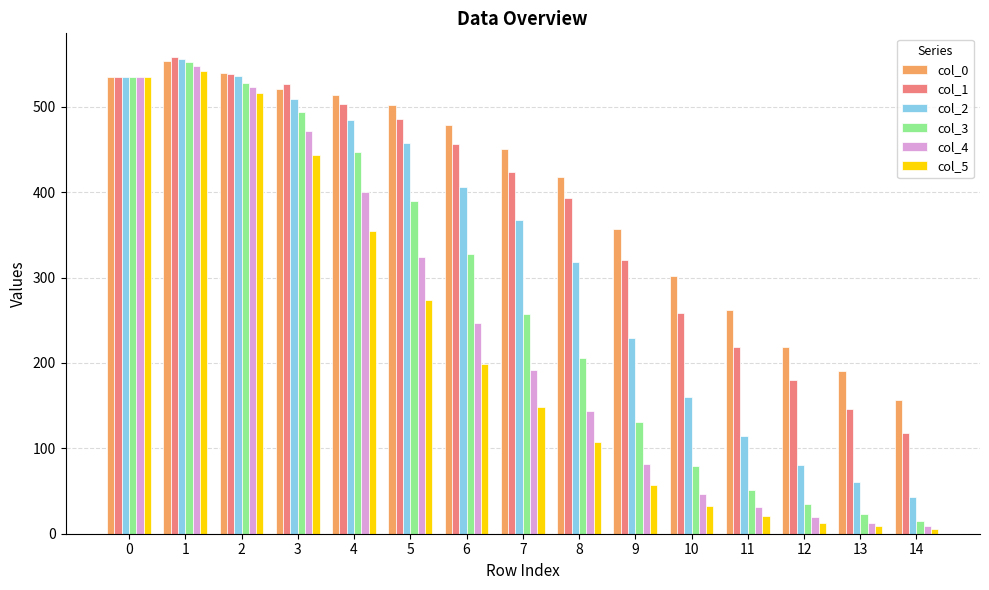

Which series changed the most between 0 and 12?

col_5